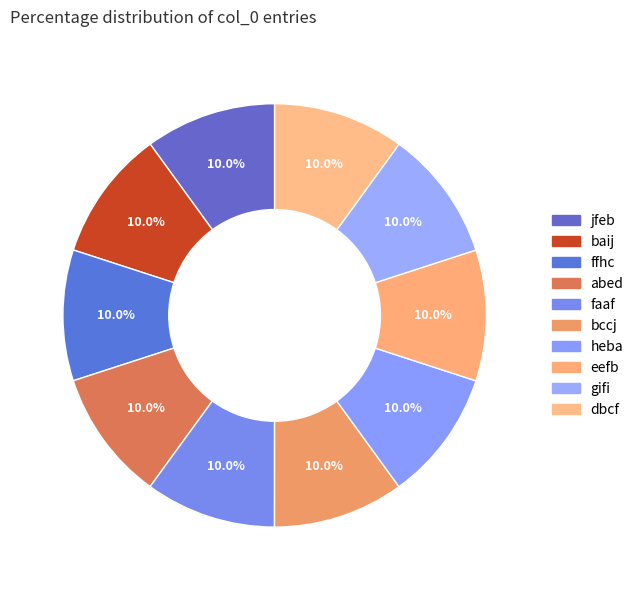

To the nearest percent, what portion does heba represent?

10%